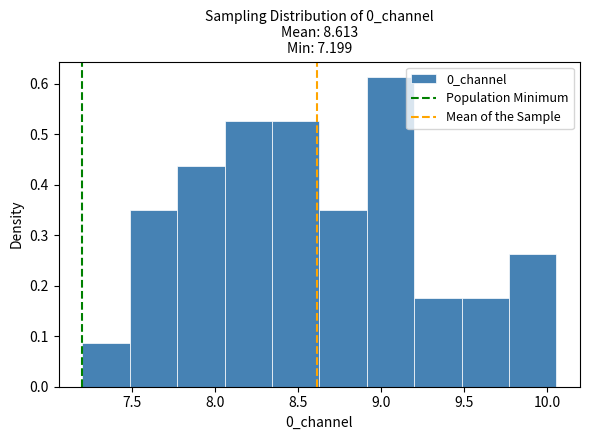

What is the height of the bar covering 8.90 to 9.20 on the x-axis? Neither the bar edges nor the heights are printed on the chart, so give them approximately, as read against the axes.

0.61